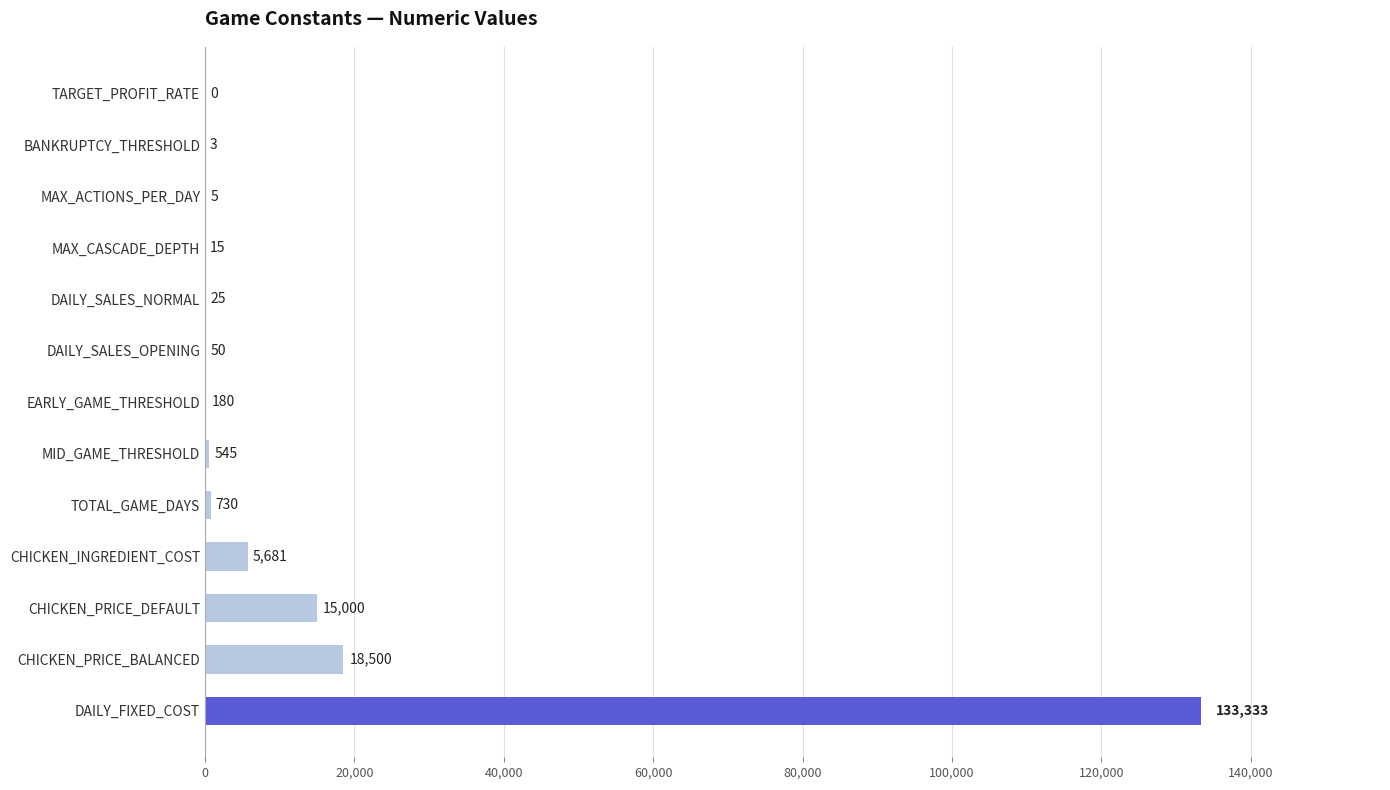

How many positive values are there?

12